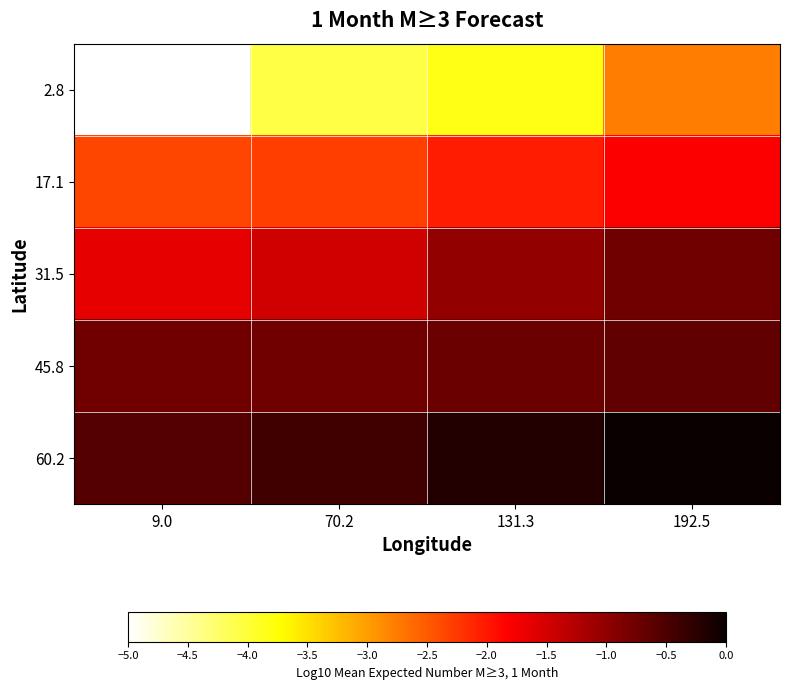

At 192.5, list the series in order from largest to smallest.

60.2, 45.8, 31.5, 17.1, 2.8